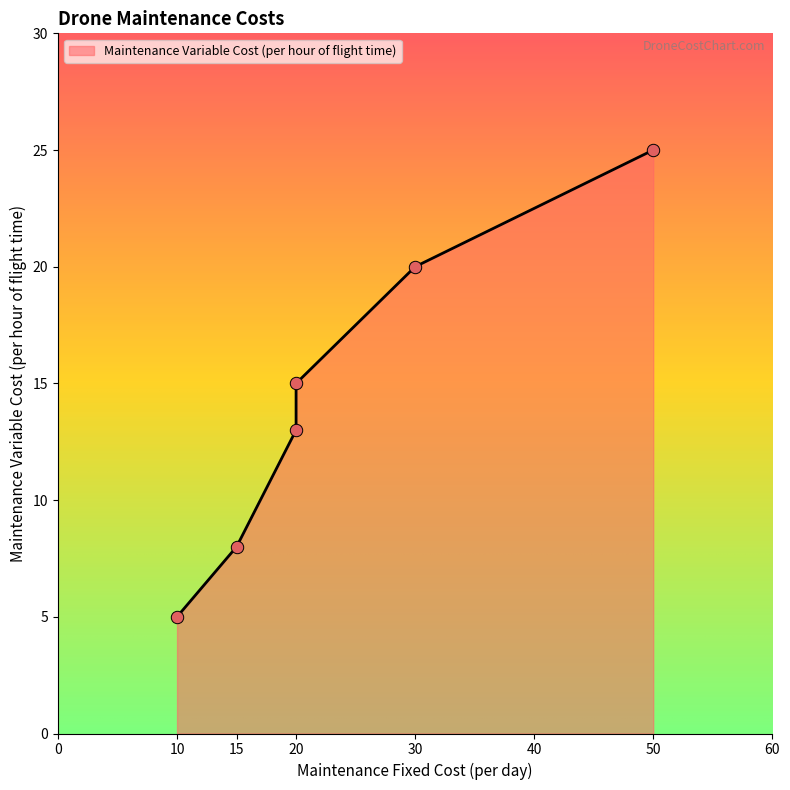

What is the change in value from 10 to 15?

+3